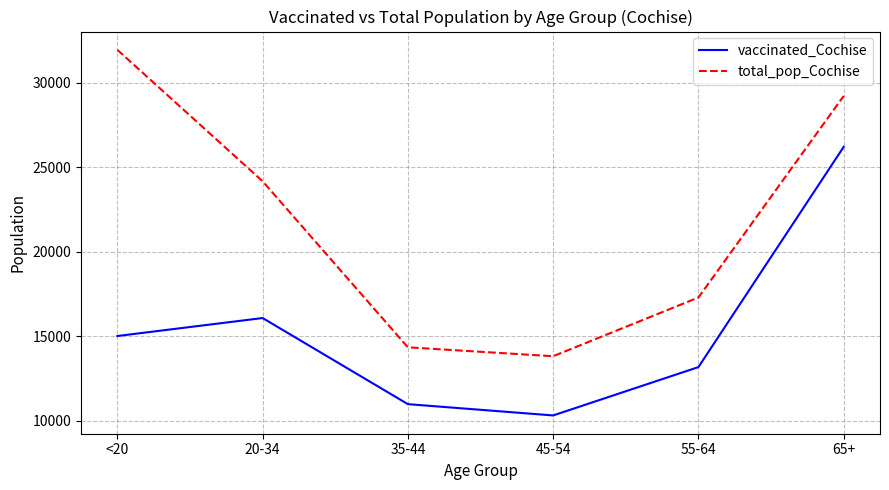

Reading left to right, what are all the values shown in this chart?

vaccinated_Cochise: 15009	16074	10973	10304	13168	26213
total_pop_Cochise: 31961	24177	14339	13812	17291	29228